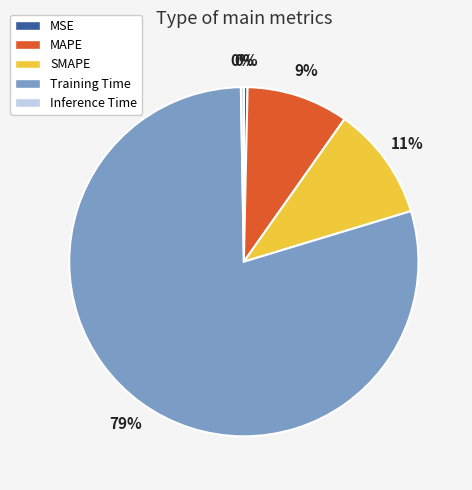

To the nearest percent, what portion does MAPE represent?

9%